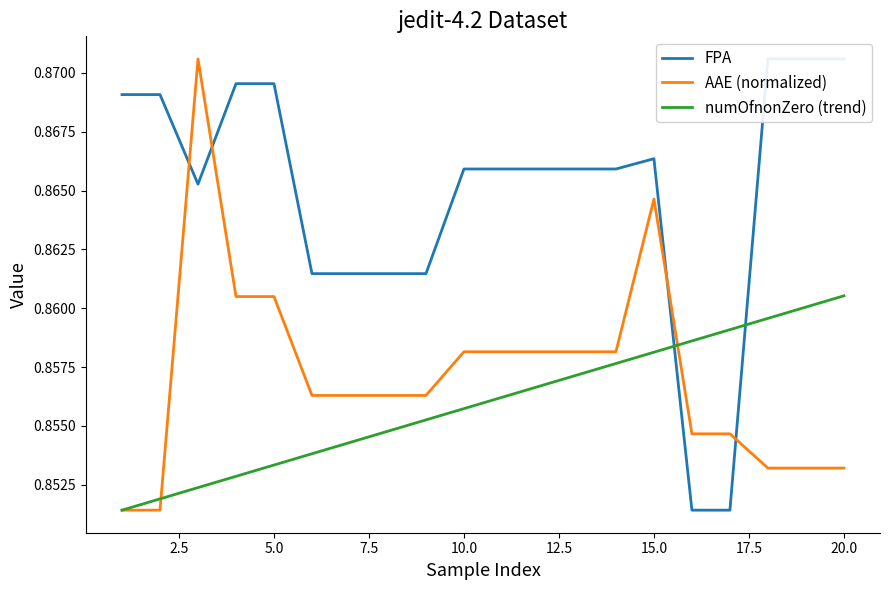

True or false: AAE (normalized) has a value of 1.3 at 5.0.

False